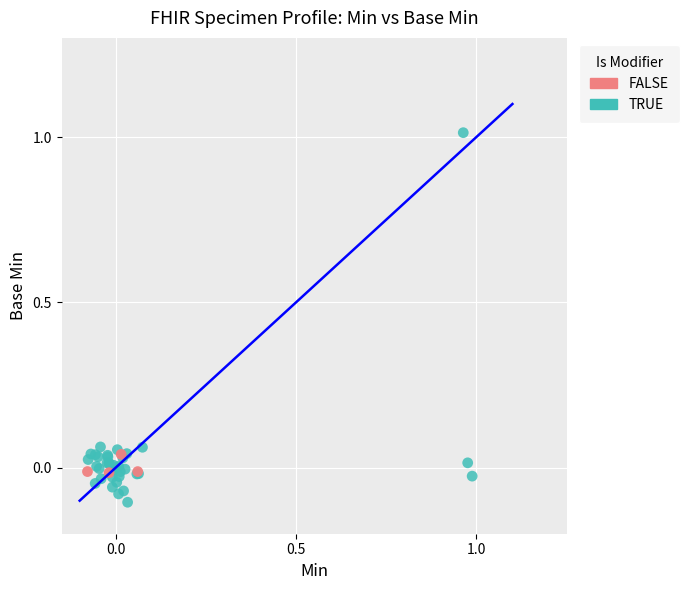

Which series has the widest spread of Y values?

TRUE